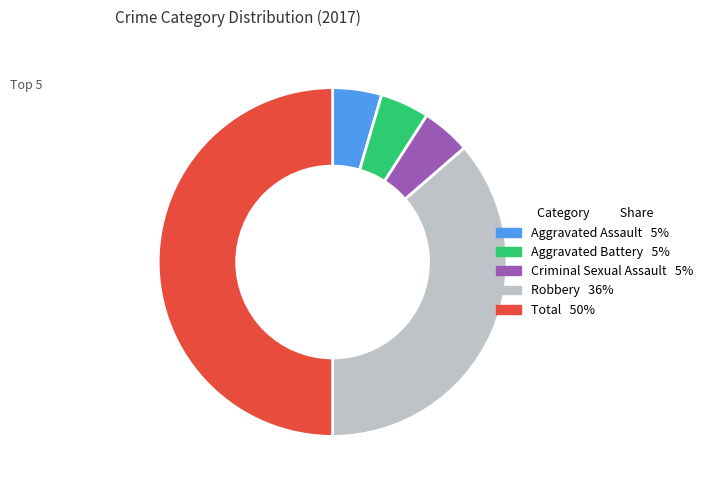

Approximately how many times larger is the value at Total compared to Aggravated Battery?

11.0